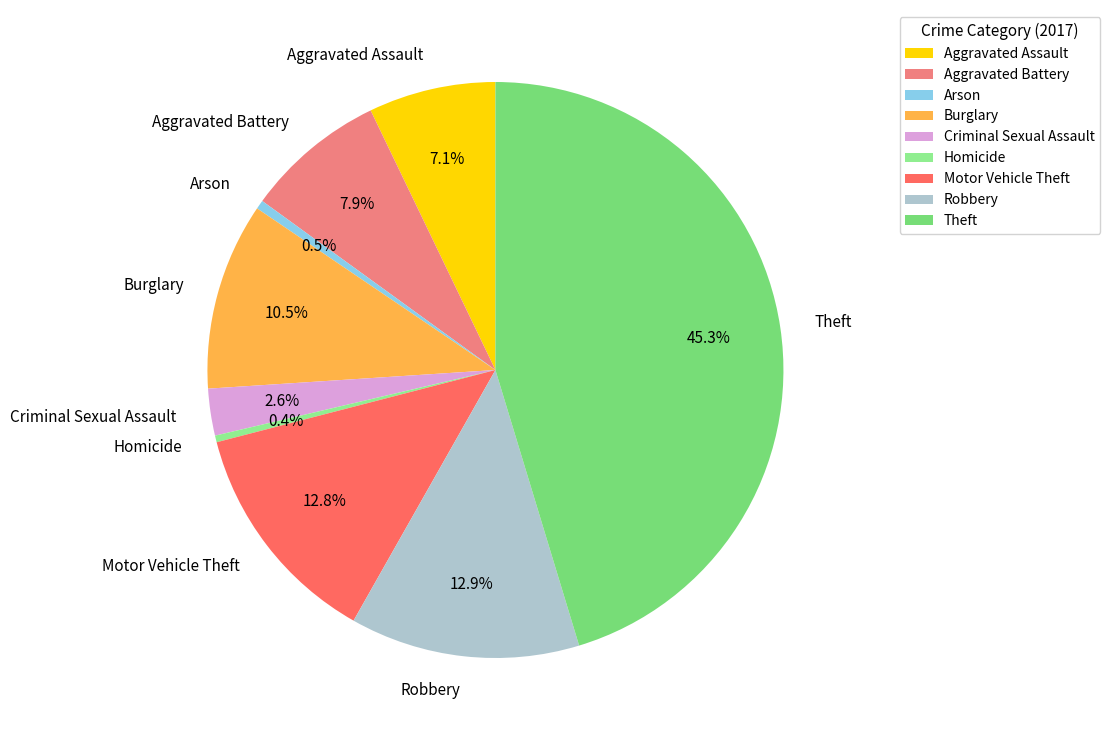

What percentage do Theft and Criminal Sexual Assault together represent?

47.9%